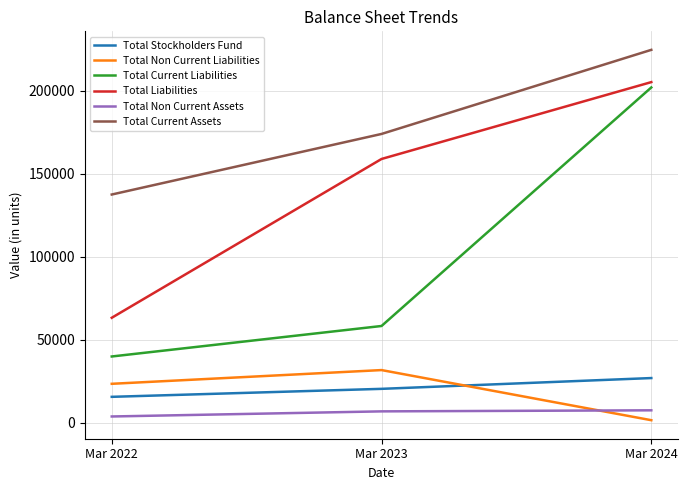

At which label does Total Non Current Assets first exceed 6729?

Mar 2023